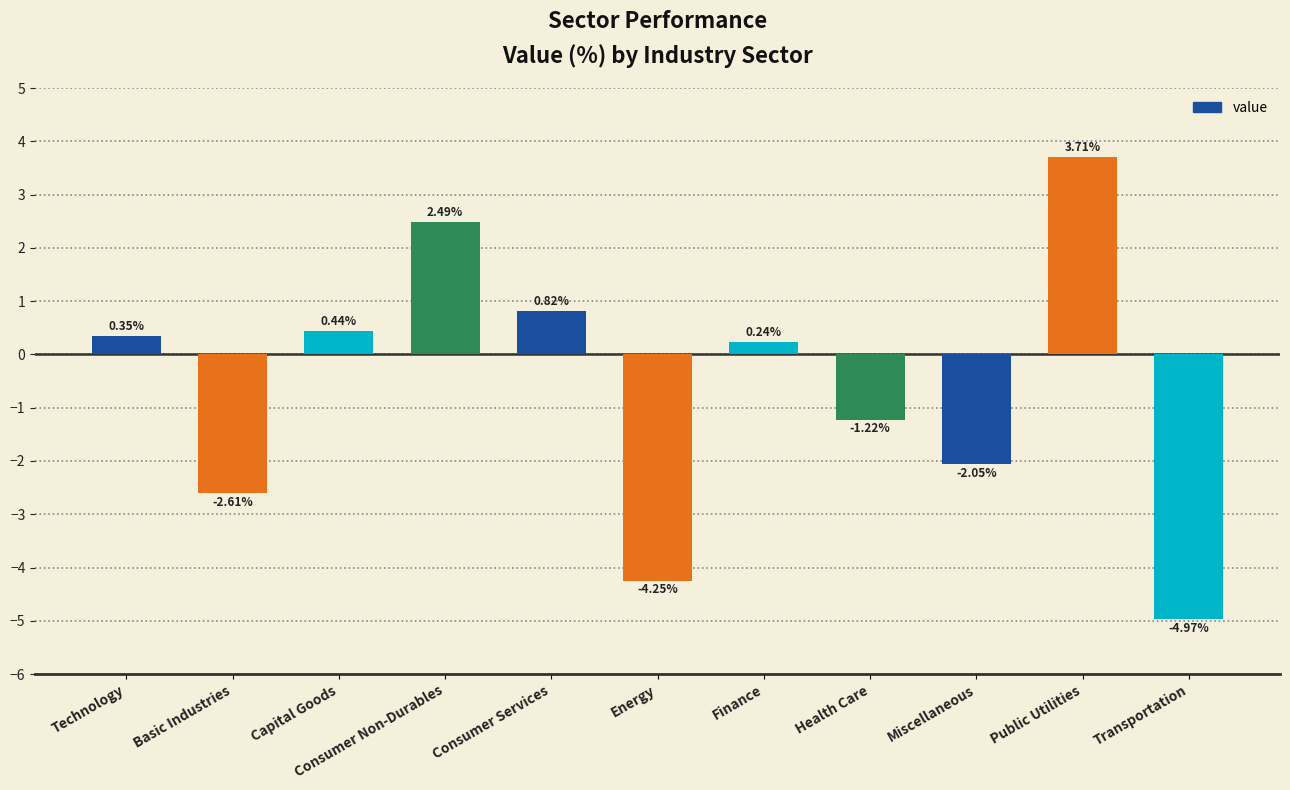

Where does the data first go above 0?

Technology